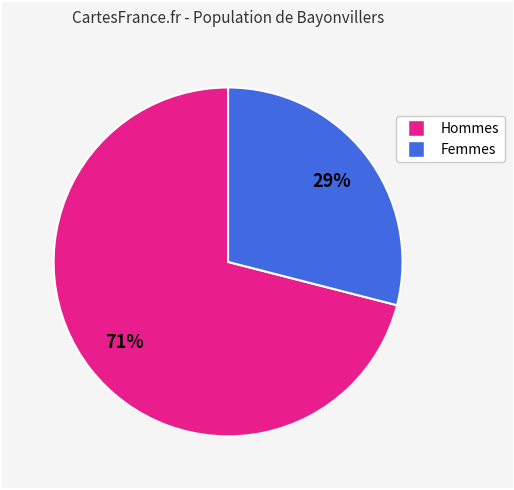

To the nearest percent, what is the difference between the largest and smallest slice percentages?

42%